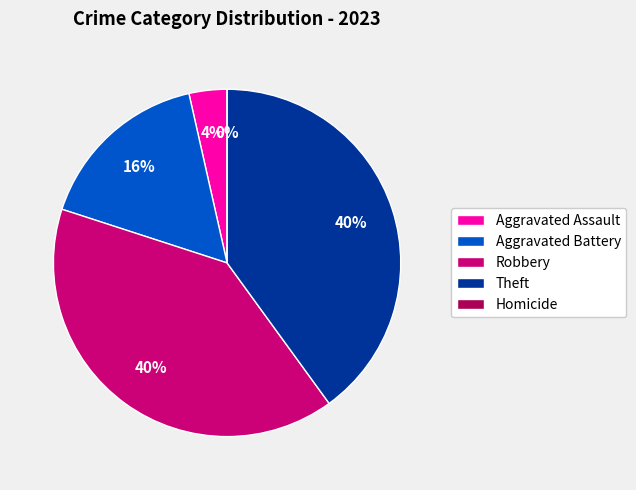

What is the total percentage of Homicide and Aggravated Assault?

3.5%